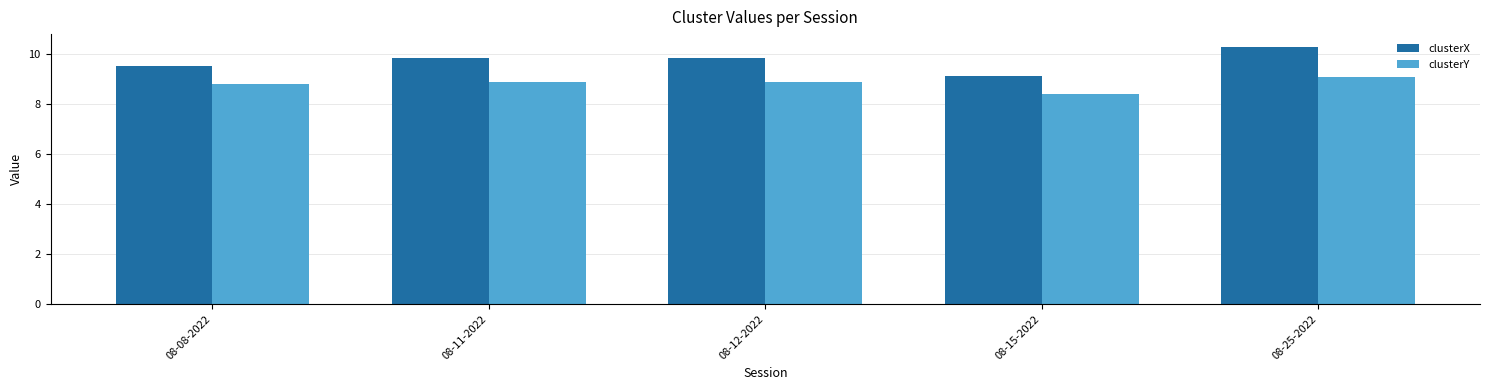

Count the number of categories in the chart.

5